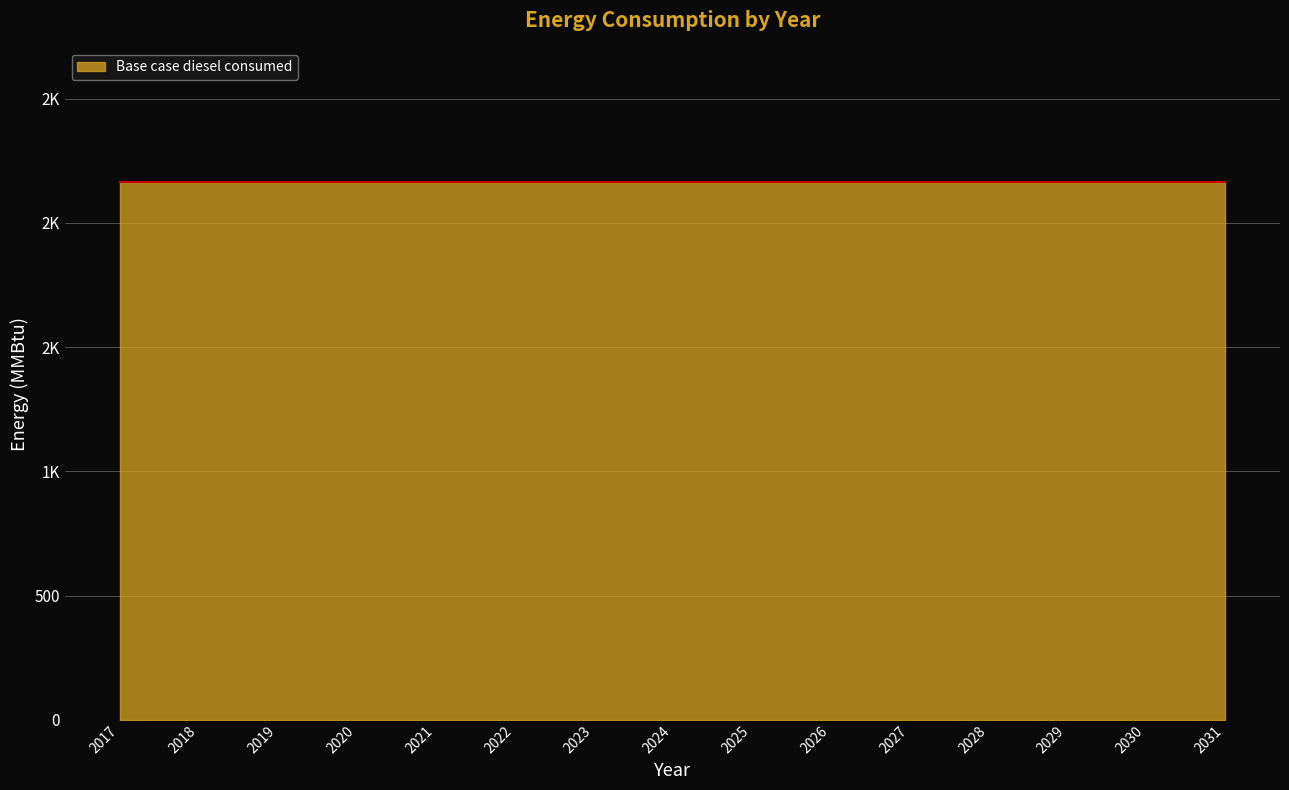

What is the value of the Base case diesel consumed point at the 7th from the left?

2163.6